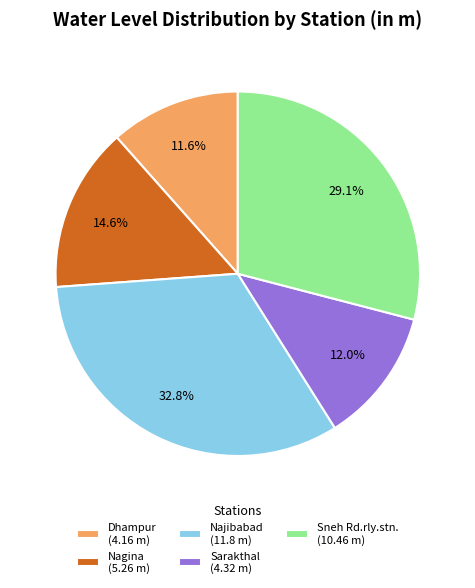

How much of the chart is everything except Sarakthal?

88.0%